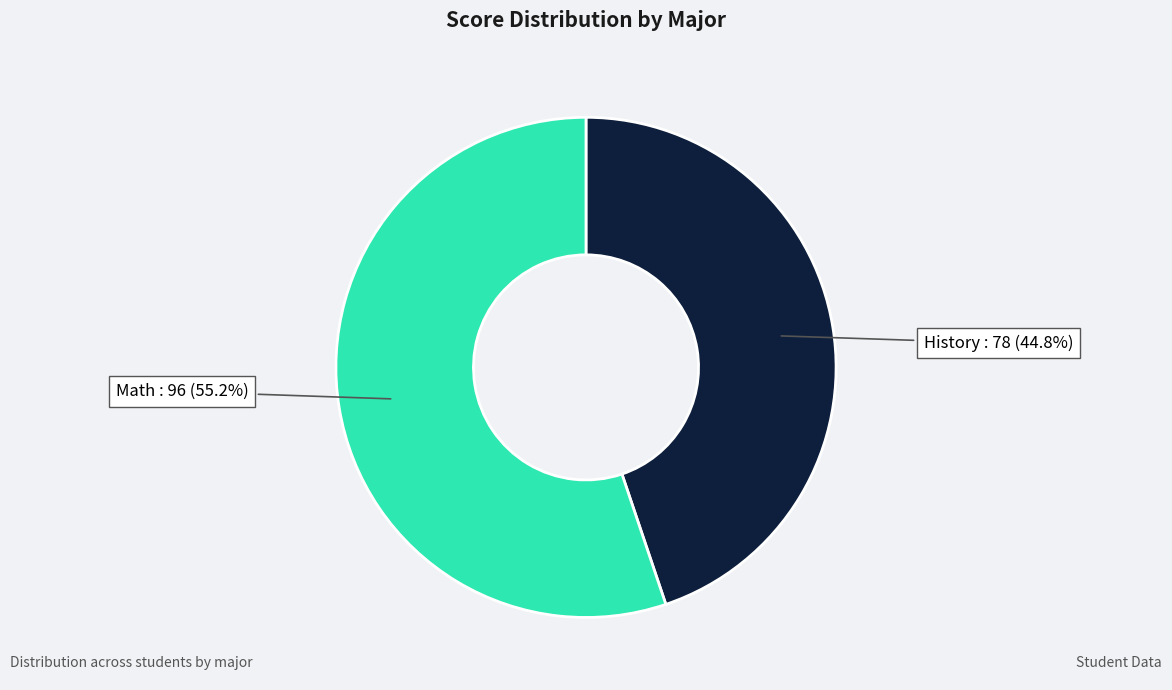

True or false: Math accounts for 55% of the total.

True